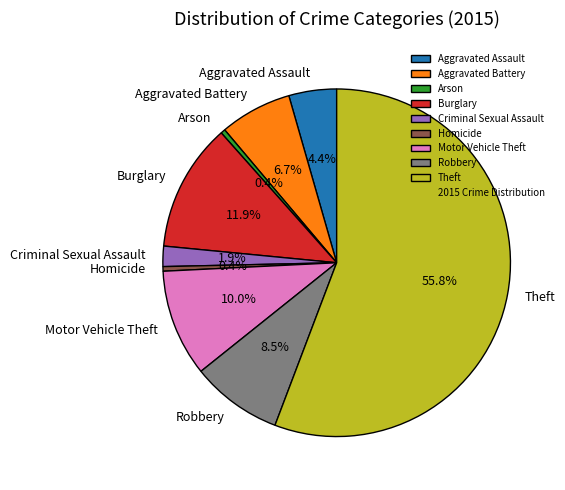

Is Theft the majority of the pie?

Yes